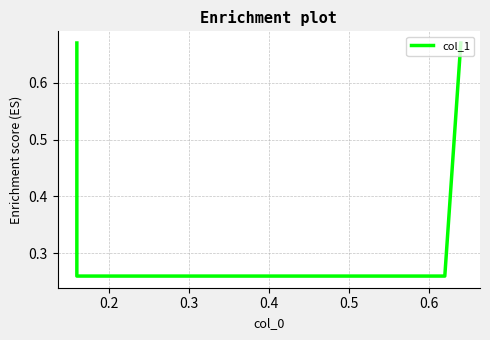

Reading left to right, what are all the values shown in this chart?

0.7	0.3	0.3	0.7